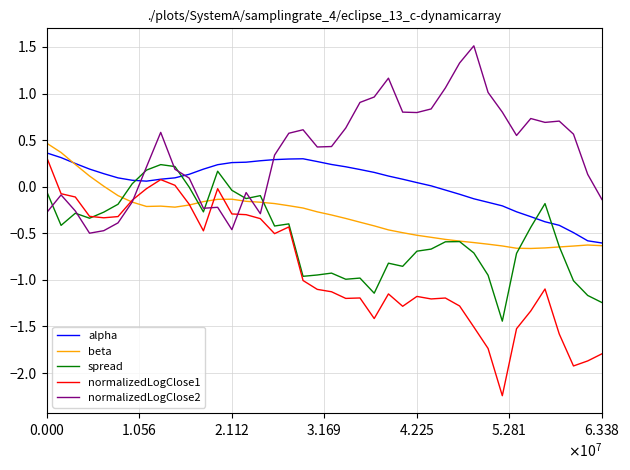

True or false: spread has more than 2 points higher than both neighbors.

True